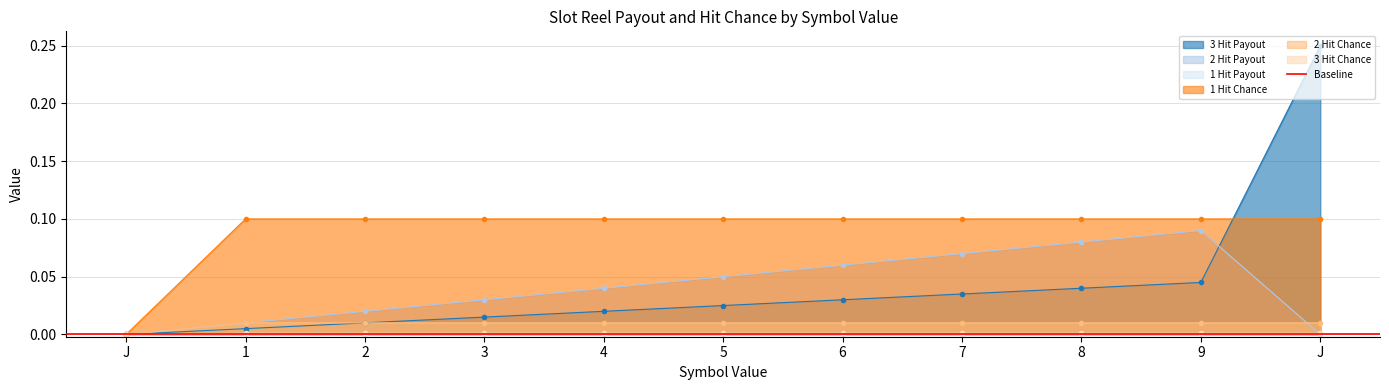

Which series has the widest spread of values?

3 Hit Payout